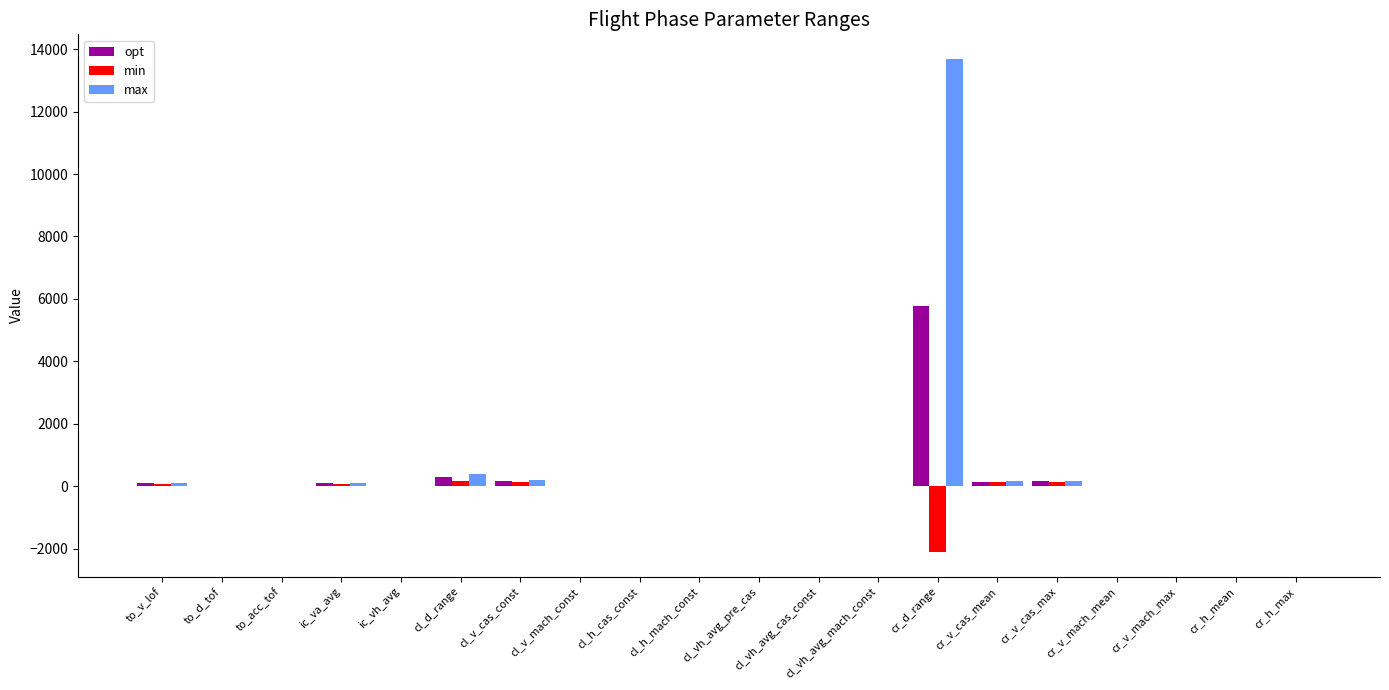

At which category is the sum across all series the highest?

cr_d_range